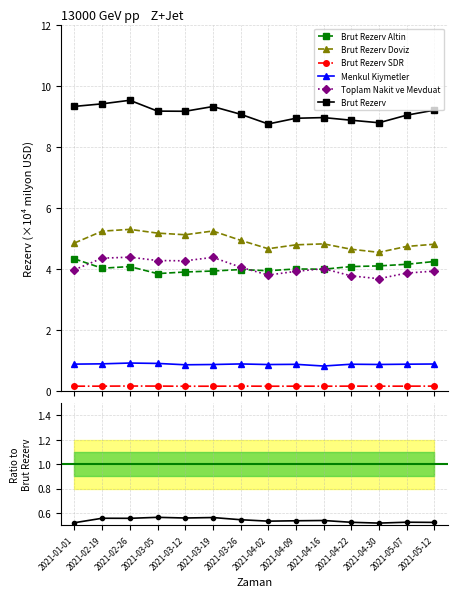

What position from the left is 2021-03-19?

6